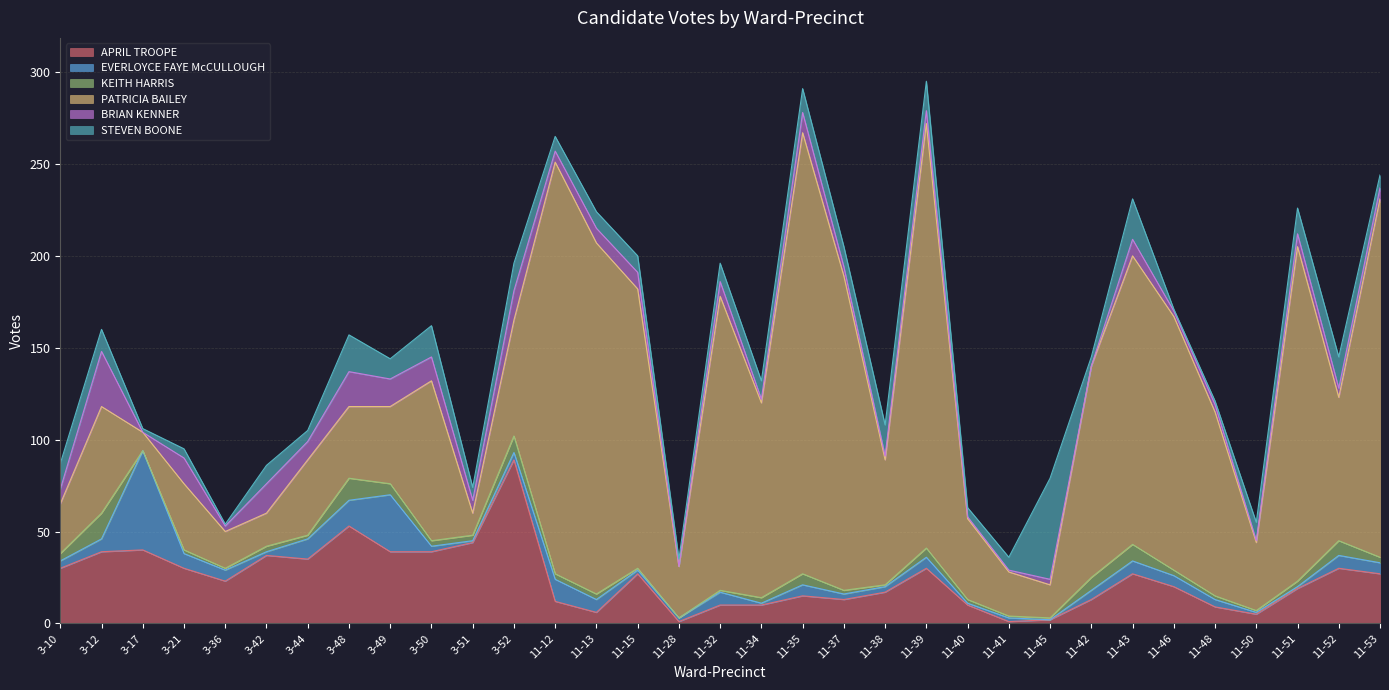

Reading right to left, transcribe all the data shown in this chart.

APRIL TROOPE: 11-53=27	11-52=30	11-51=19	11-50=5	11-48=9	11-46=20	11-43=27	11-42=13	11-45=2	11-41=1	11-40=10	11-39=30	11-38=17	11-37=13	11-35=15	11-34=10	11-32=10	11-28=1	11-15=27	11-13=6	11-12=12	3-52=89	3-51=44	3-50=39	3-49=39	3-48=53	3-44=35	3-42=37	3-36=23	3-21=30	3-17=40	3-12=39	3-10=30
EVERLOYCE FAYE McCULLOUGH: 11-53=6	11-52=7	11-51=1	11-50=1	11-48=4	11-46=6	11-43=7	11-42=5	11-45=0	11-41=2	11-40=1	11-39=6	11-38=3	11-37=3	11-35=6	11-34=1	11-32=7	11-28=2	11-15=2	11-13=7	11-12=12	3-52=4	3-51=1	3-50=3	3-49=31	3-48=14	3-44=11	3-42=2	3-36=6	3-21=8	3-17=54	3-12=7	3-10=4
KEITH HARRIS: 11-53=3	11-52=8	11-51=3	11-50=1	11-48=2	11-46=3	11-43=9	11-42=7	11-45=1	11-41=1	11-40=2	11-39=5	11-38=1	11-37=2	11-35=6	11-34=3	11-32=1	11-28=0	11-15=1	11-13=3	11-12=3	3-52=9	3-51=3	3-50=3	3-49=6	3-48=12	3-44=2	3-42=3	3-36=1	3-21=2	3-17=0	3-12=14	3-10=4
PATRICIA BAILEY: 11-53=195	11-52=78	11-51=182	11-50=37	11-48=100	11-46=138	11-43=157	11-42=115	11-45=18	11-41=24	11-40=44	11-39=231	11-38=68	11-37=171	11-35=240	11-34=106	11-32=160	11-28=28	11-15=152	11-13=191	11-12=224	3-52=63	3-51=12	3-50=87	3-49=42	3-48=39	3-44=41	3-42=18	3-36=20	3-21=36	3-17=10	3-12=58	3-10=27
BRIAN KENNER: 11-53=6	11-52=5	11-51=7	11-50=1	11-48=4	11-46=3	11-43=9	11-42=0	11-45=3	11-41=1	11-40=1	11-39=7	11-38=2	11-37=5	11-35=11	11-34=2	11-32=8	11-28=0	11-15=9	11-13=8	11-12=6	3-52=16	3-51=7	3-50=13	3-49=15	3-48=19	3-44=10	3-42=16	3-36=3	3-21=14	3-17=0	3-12=30	3-10=8
STEVEN BOONE: 11-53=7	11-52=17	11-51=14	11-50=10	11-48=2	11-46=1	11-43=22	11-42=5	11-45=55	11-41=7	11-40=5	11-39=16	11-38=17	11-37=11	11-35=13	11-34=10	11-32=10	11-28=4	11-15=9	11-13=9	11-12=8	3-52=15	3-51=7	3-50=17	3-49=11	3-48=20	3-44=6	3-42=10	3-36=1	3-21=5	3-17=2	3-12=12	3-10=14